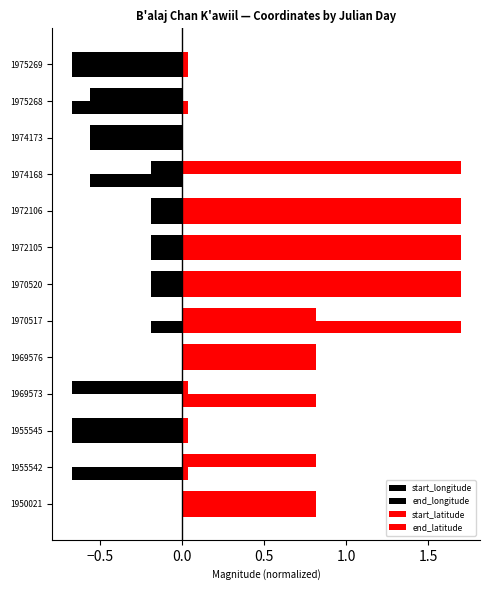

Which series has the largest total across all categories?

start_latitude